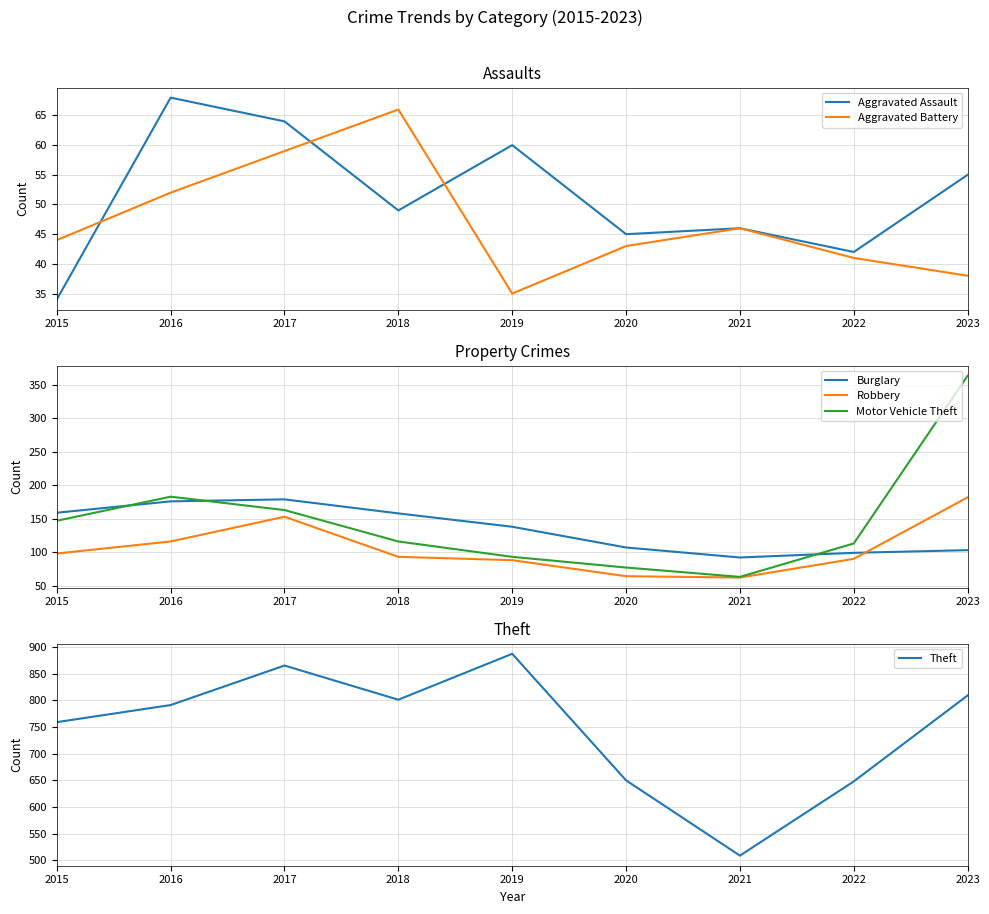

Reading left to right, extract all data points from this chart.

Aggravated Assault: 34	68	64	49	60	45	46	42	55
Aggravated Battery: 44	52	59	66	35	43	46	41	38
Burglary: 159	176	179	158	138	107	92	99	103
Robbery: 98	116	153	93	88	64	62	90	182
Motor Vehicle Theft: 147	183	163	116	93	77	63	113	364
Theft: 759	791	865	801	887	650	509	648	809